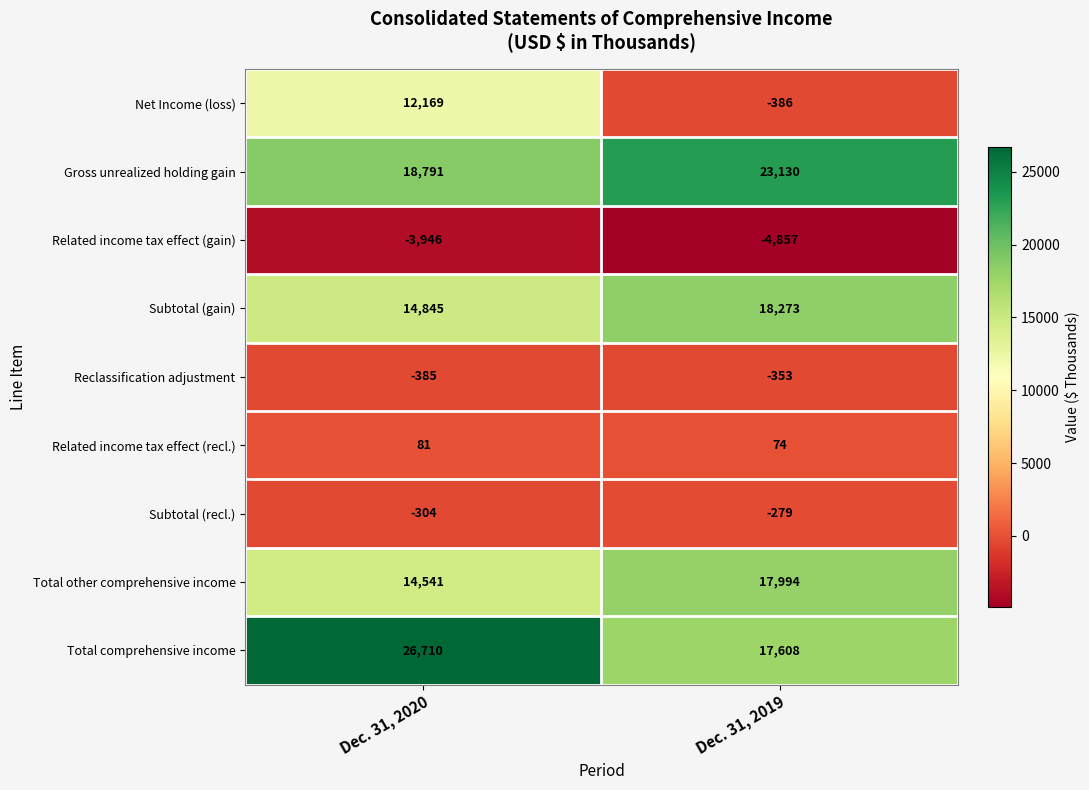

At how many categories does at least one series exceed 14938?

2